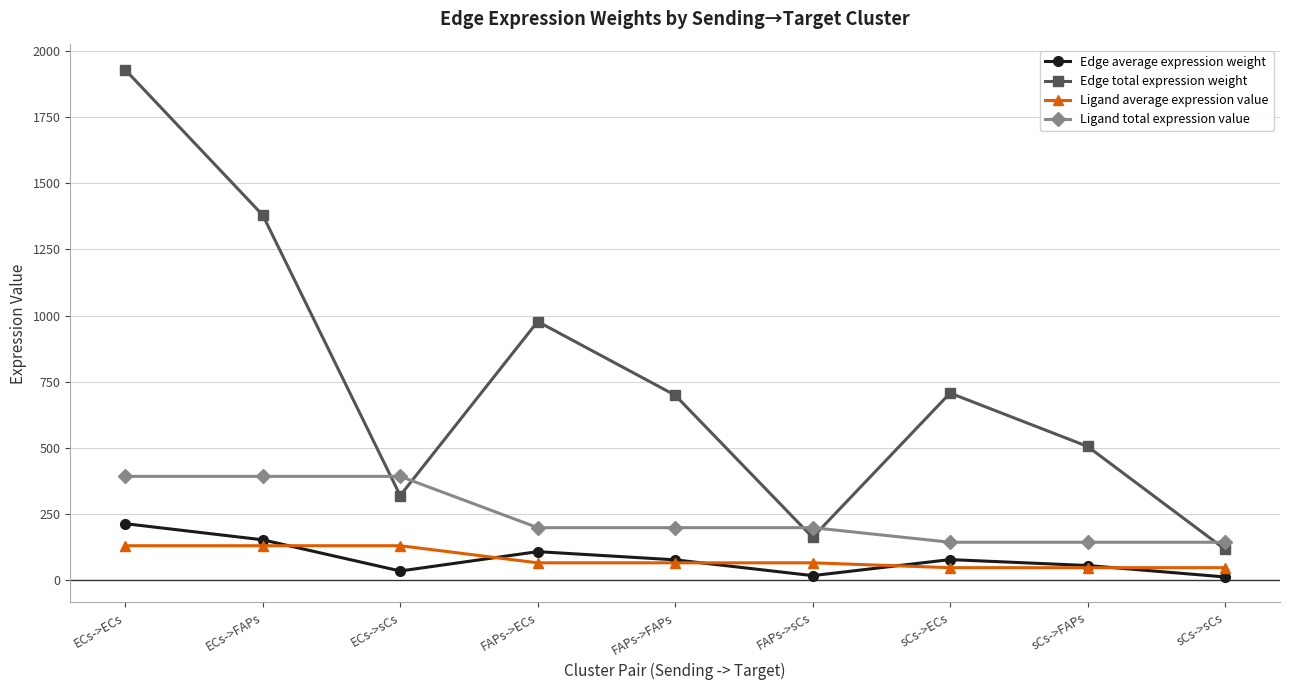

What is the value of the Ligand average expression value point at the 3rd from the left?

131.0